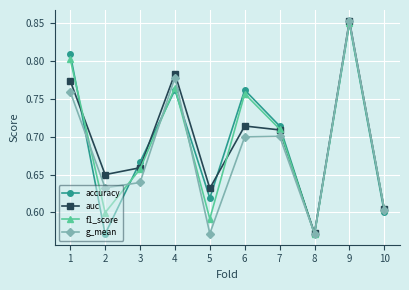

How many lines are shown in the chart?

4